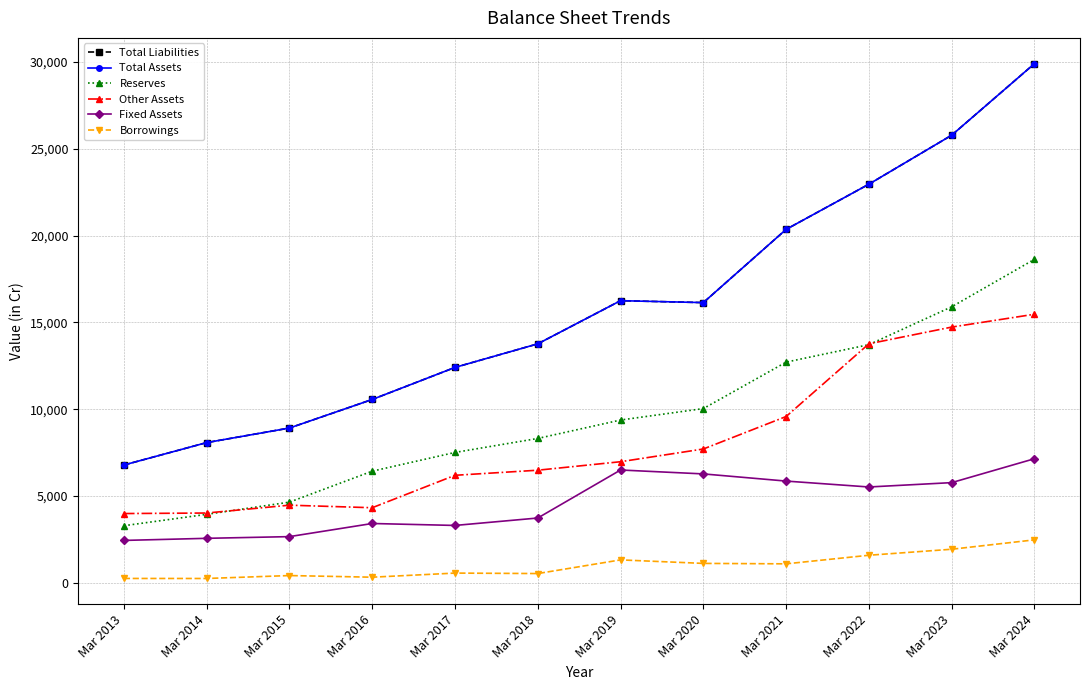

What is the sum of all Borrowings values?

11859